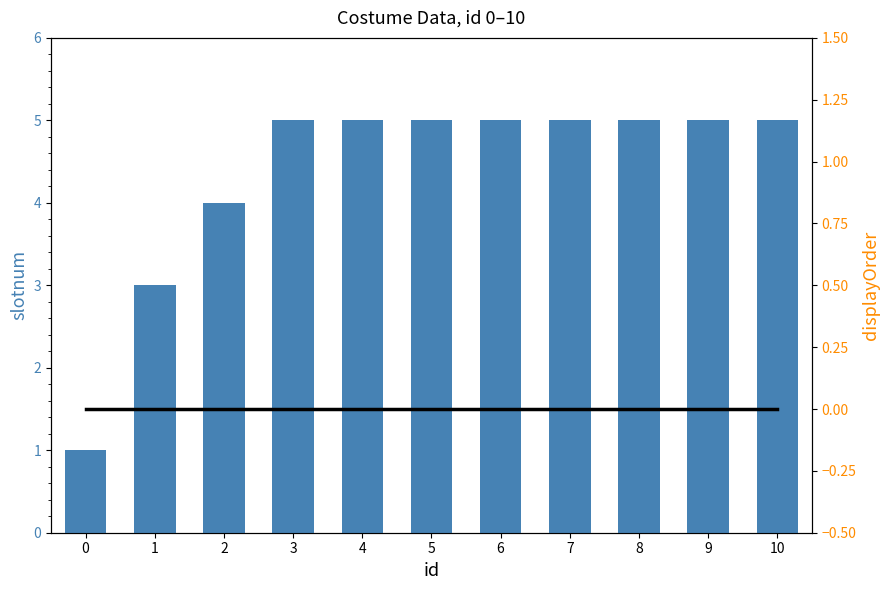

Between 6 and 5, which is larger?

6